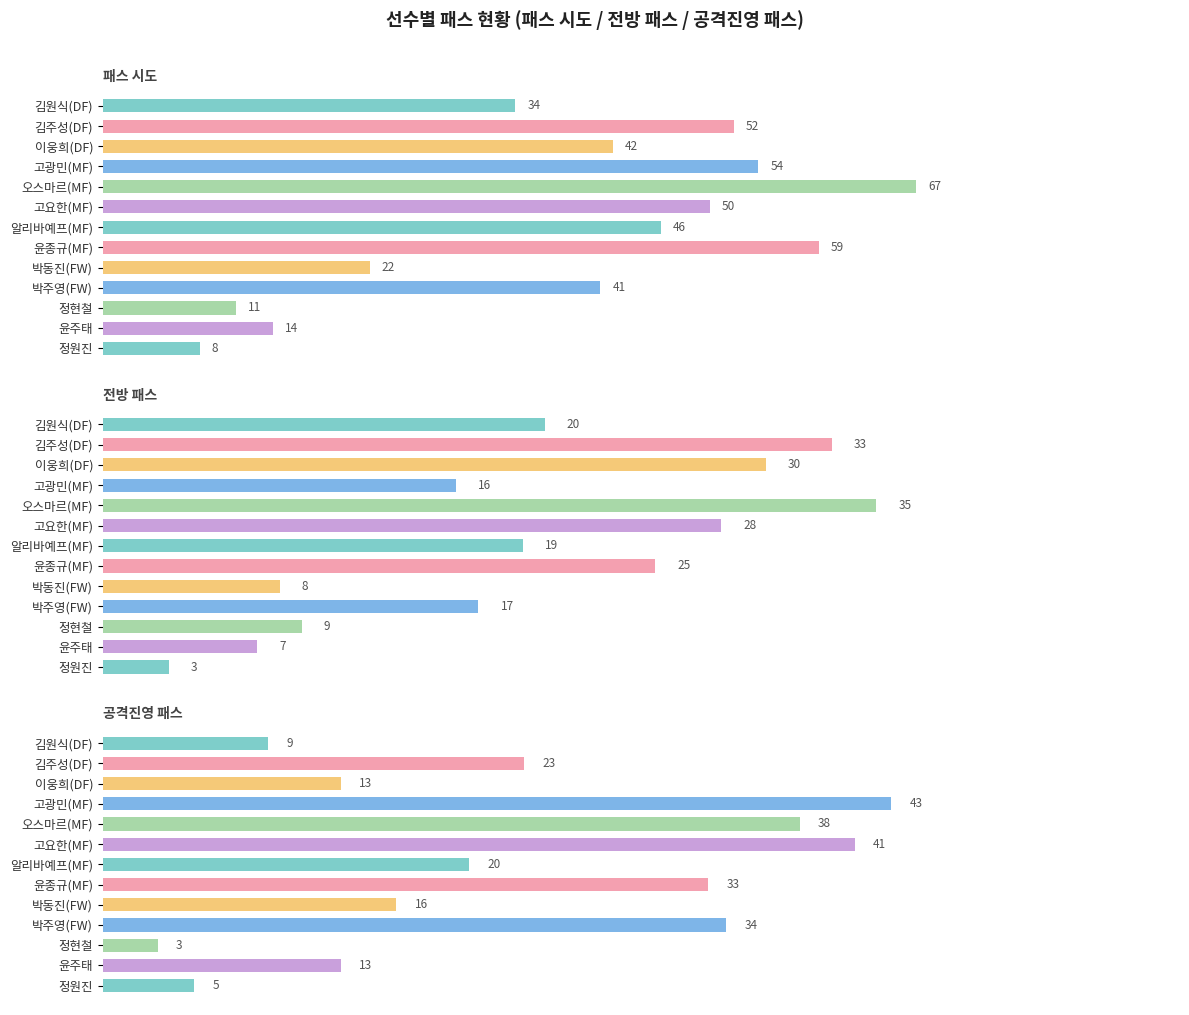

How many groups of bars are there?

13